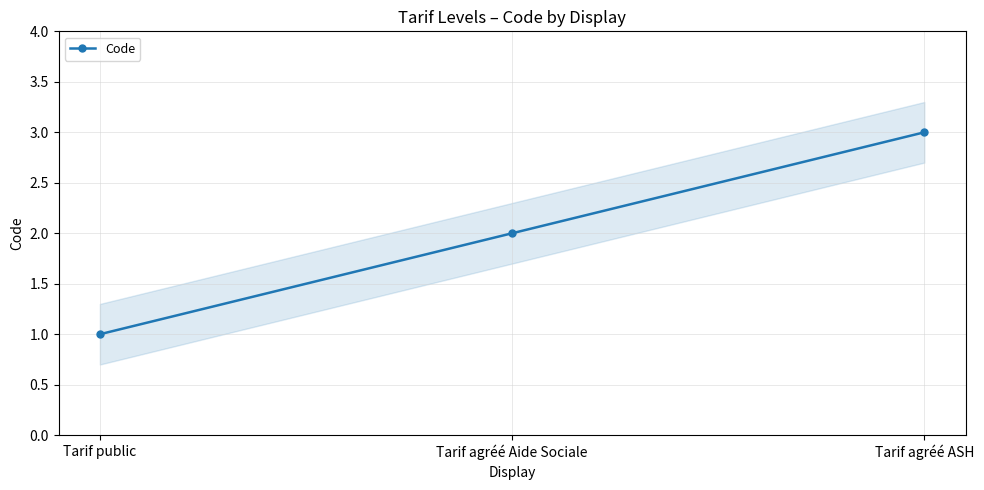

Is it true that the value at Tarif agréé ASH is 5?

False